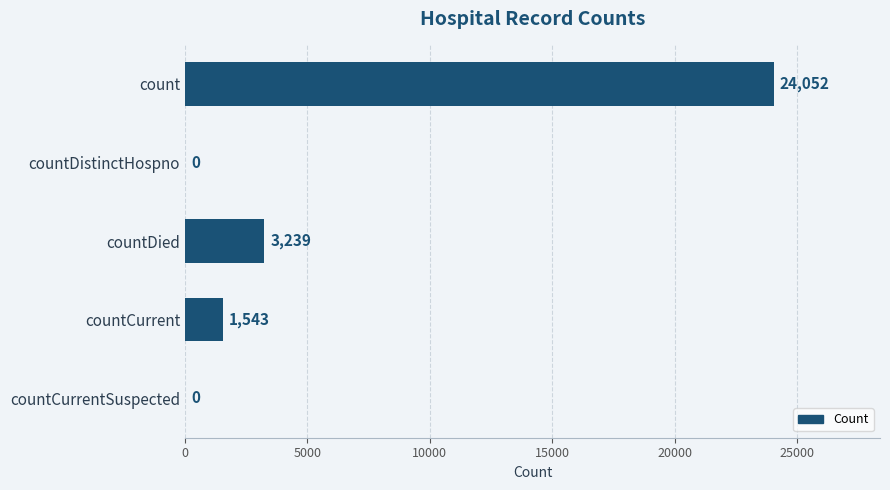

What is the sum of the values at count and countCurrent?

25595